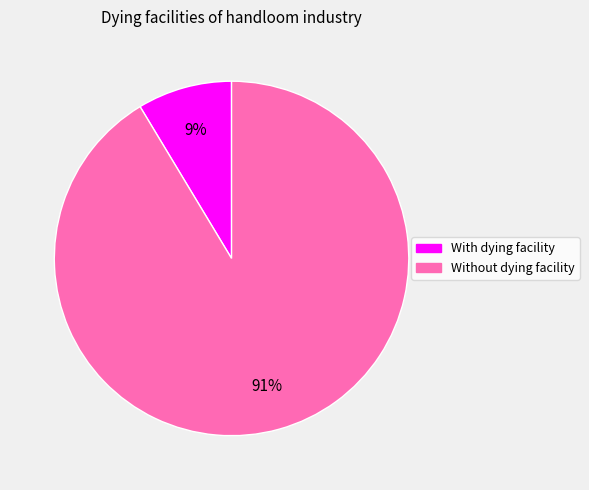

To the nearest percent, what is the average slice percentage?

50%